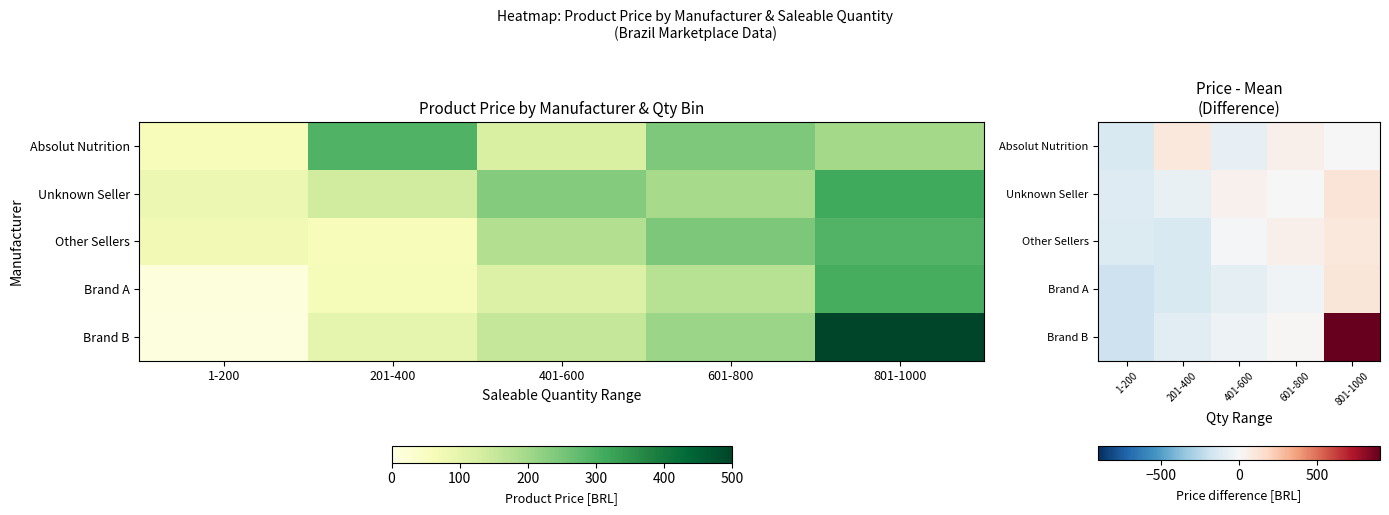

Read the Other Sellers value at 401-600.

-19.7